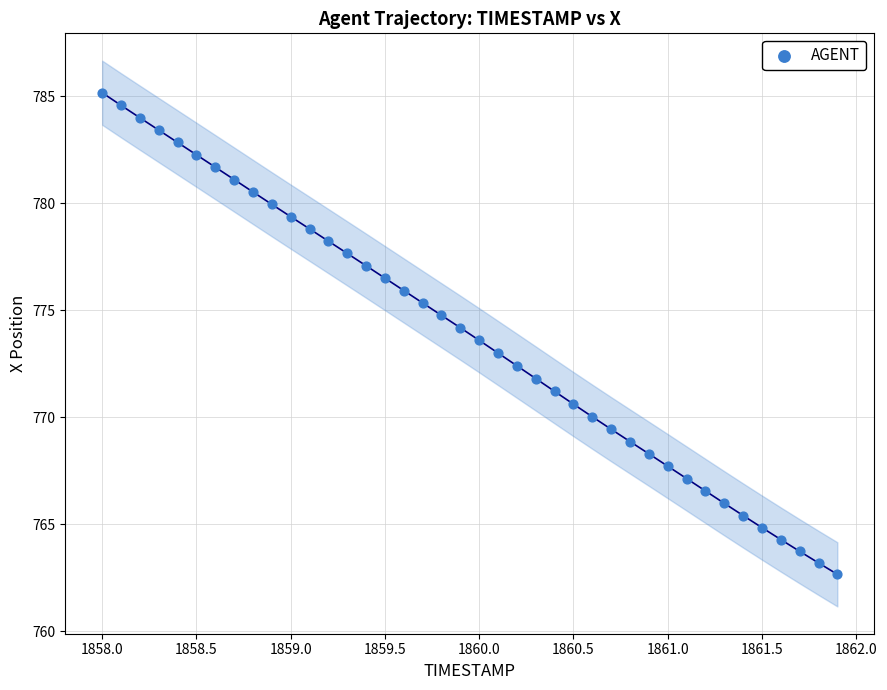

What is the range of X values (max minus min)?

3.9